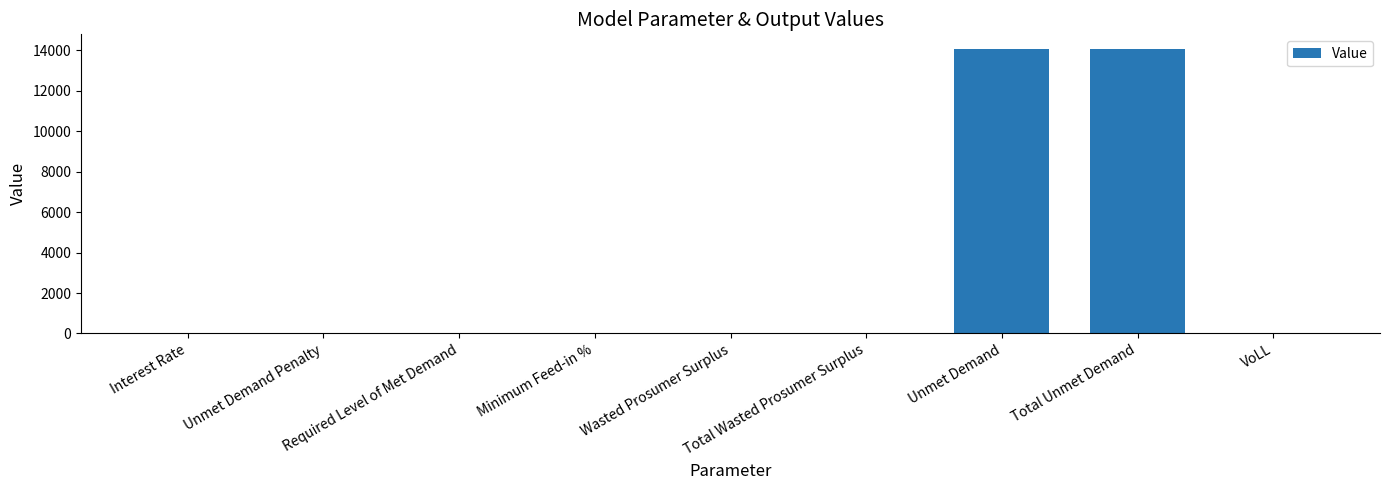

Are the bars horizontal?

No